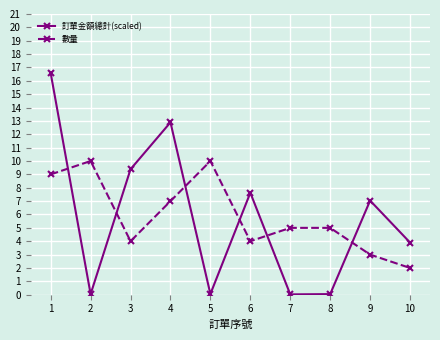

What is the total value across all series at 8?

5.0